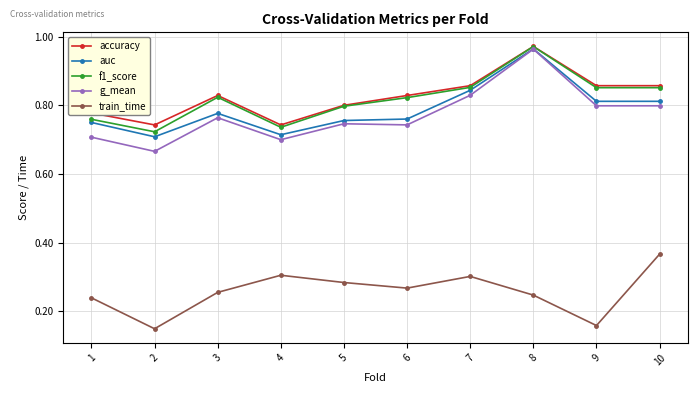

At which category does the chart reach its peak across all series?

8